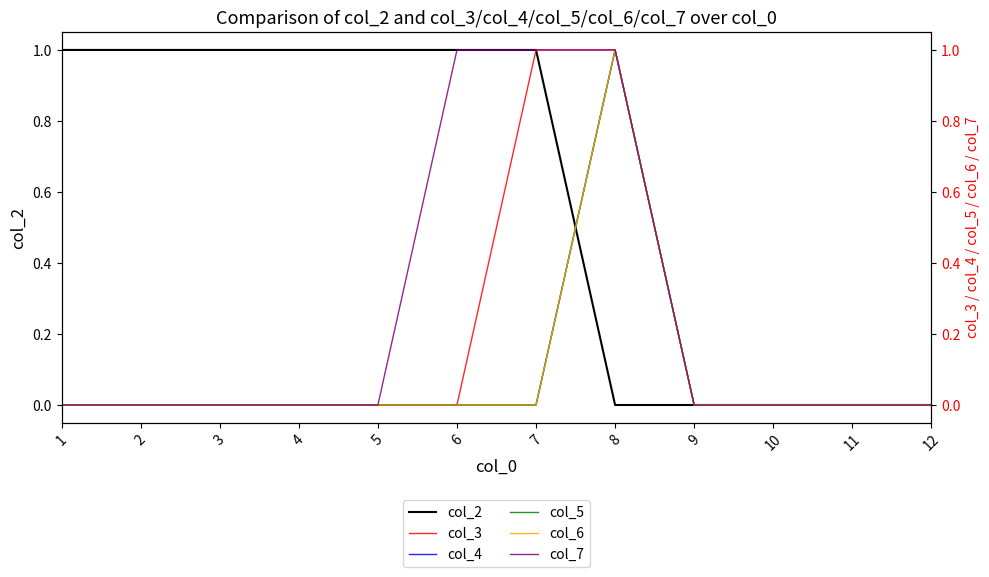

At which category does col_4 reach its first local peak?

8